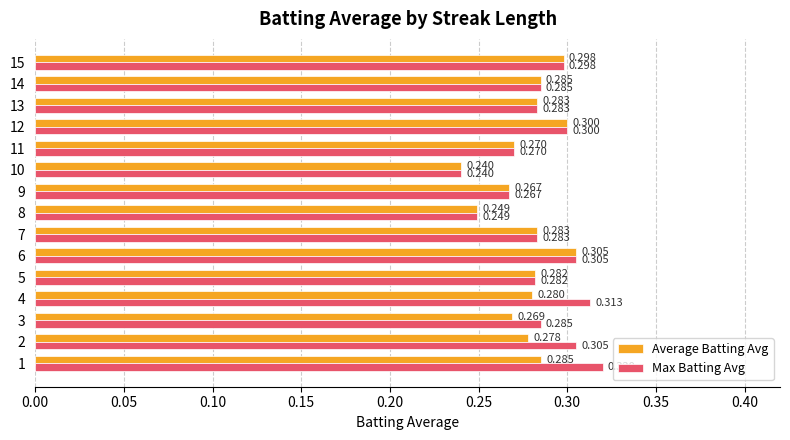

List the series in order of their peak value, lowest first.

Average Batting Avg, Max Batting Avg